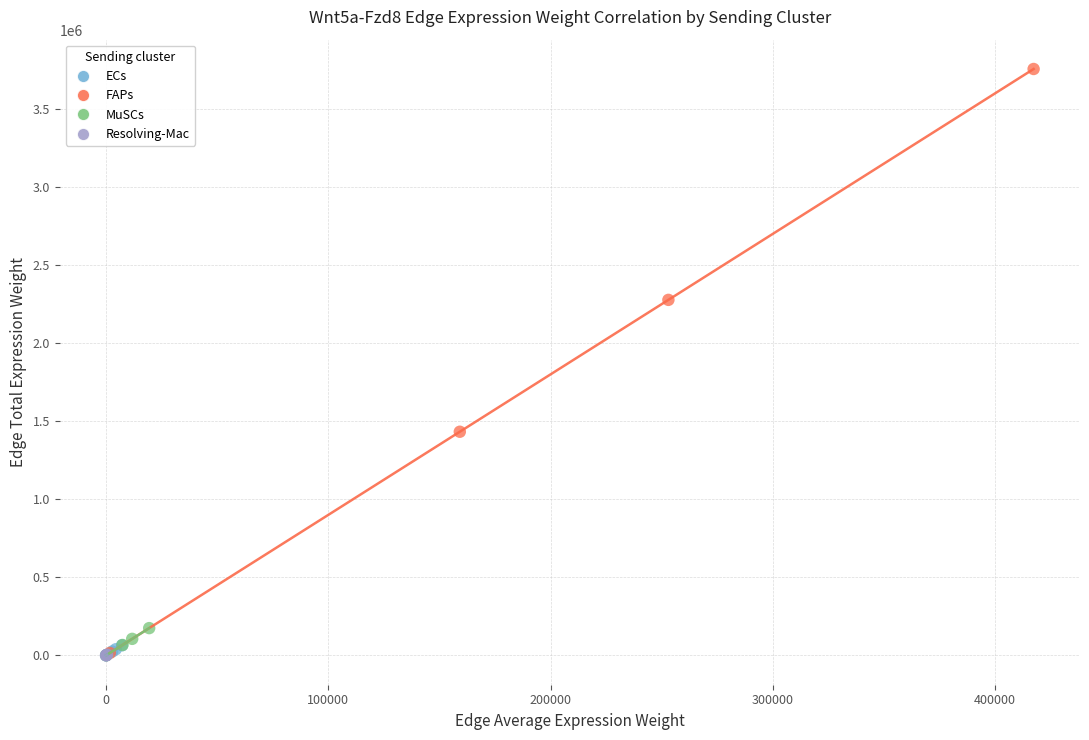

Which series has the widest spread of Y values?

FAPs